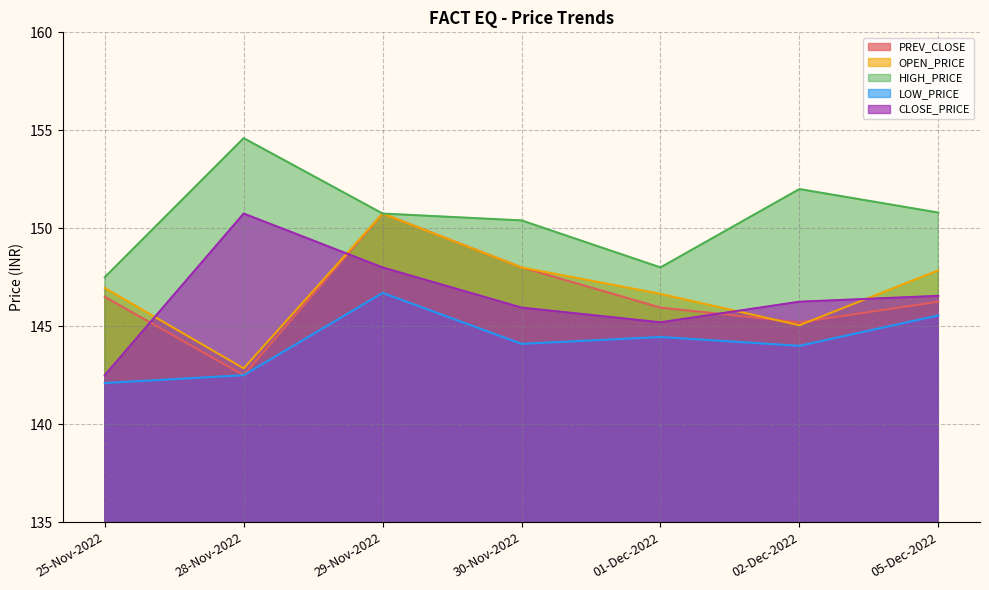

What is the label of the 5th point from the right?

29-Nov-2022